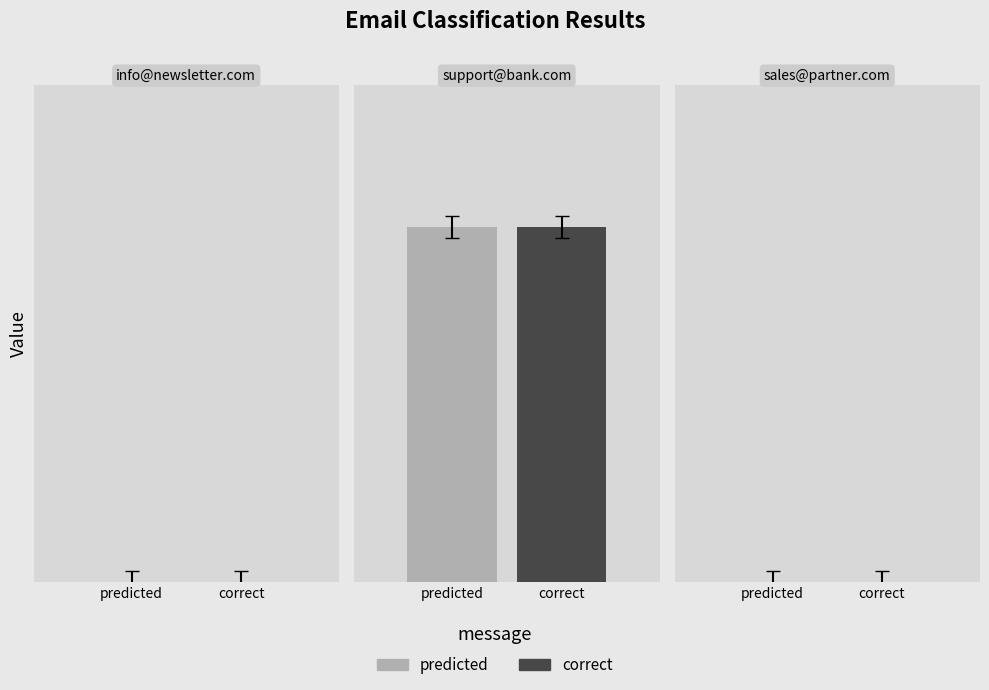

Does the chart contain stacked bars?

No